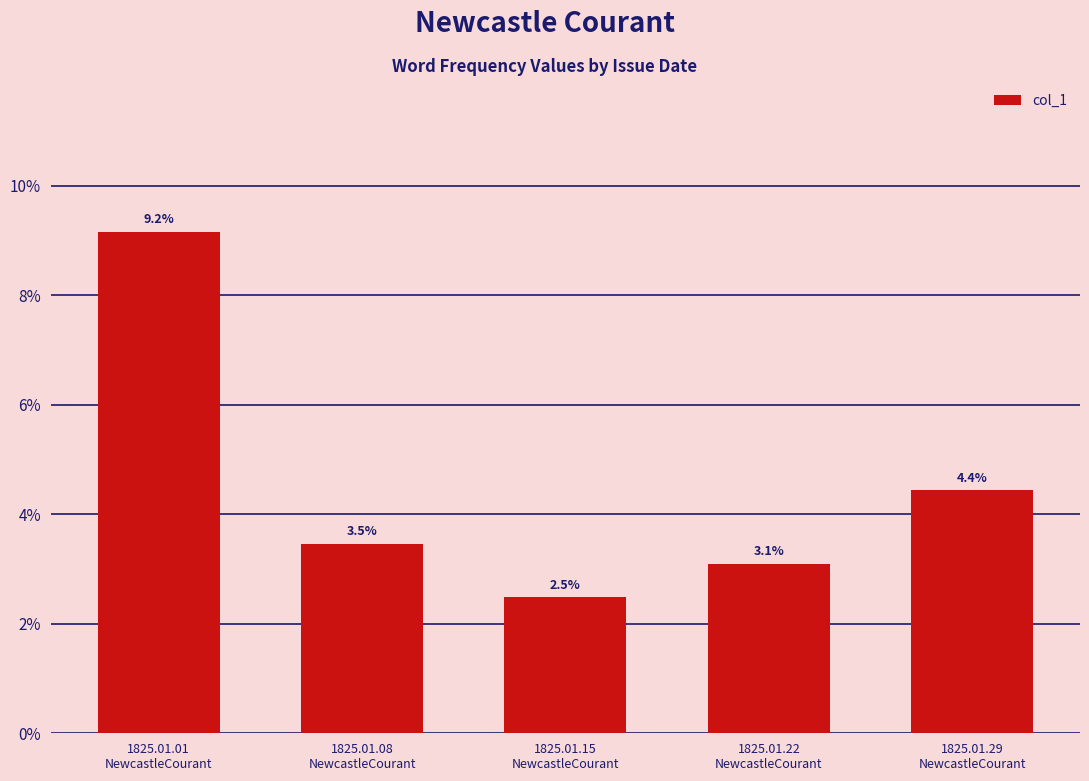

Does the chart contain any negative values?

No